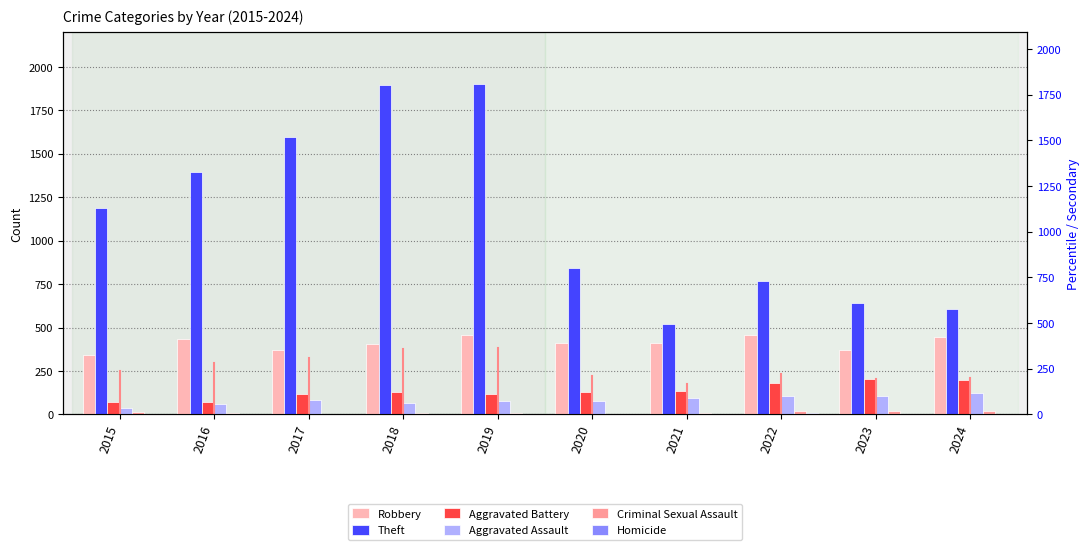

Which series has the widest spread of values?

Theft